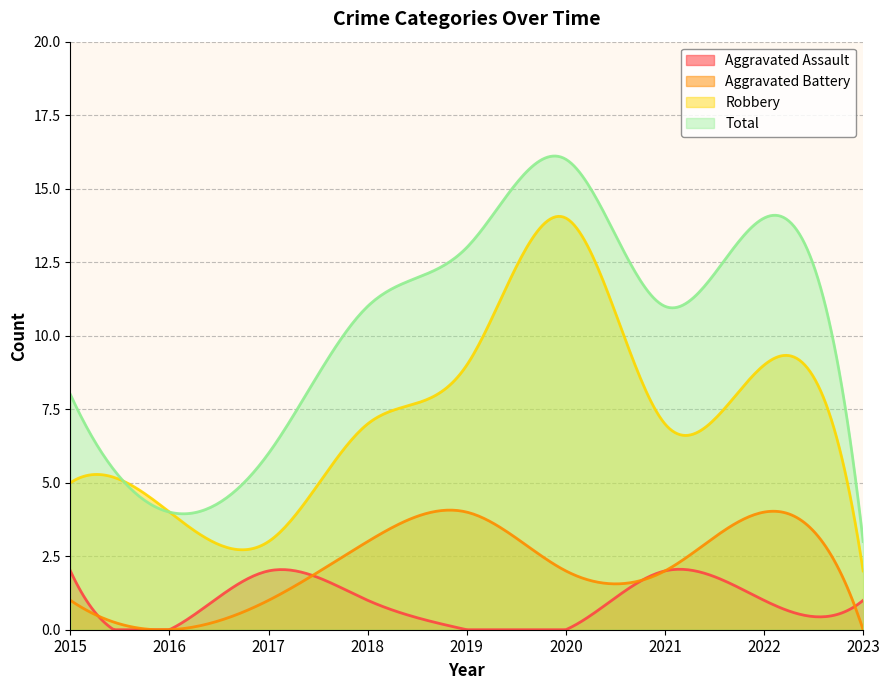

How many values in Aggravated Assault are above zero?

6